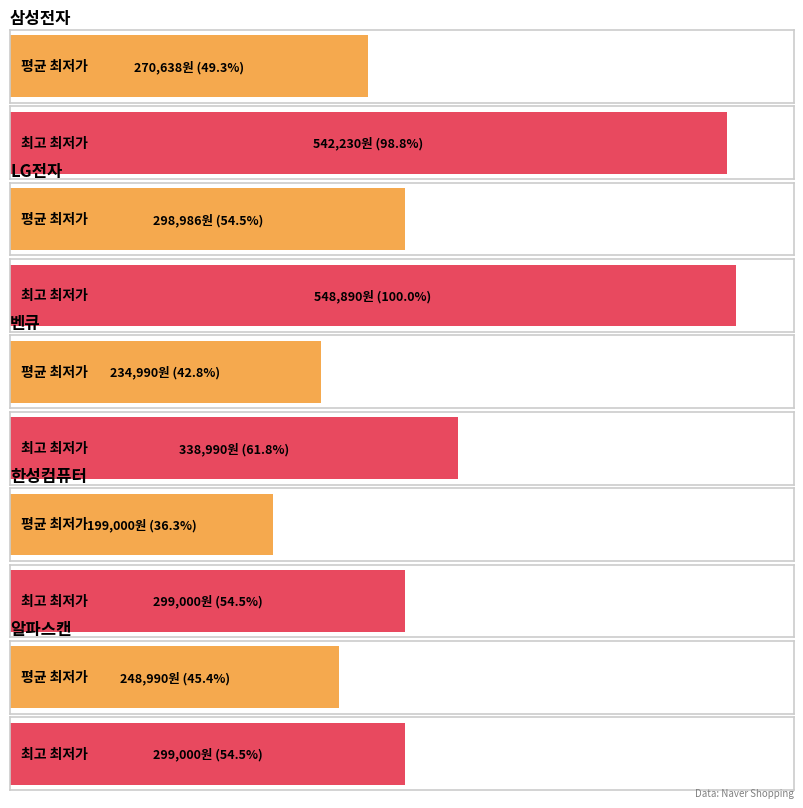

Rank the series at 한성컴퓨터 from lowest to highest value.

평균 최저가, 최고 최저가